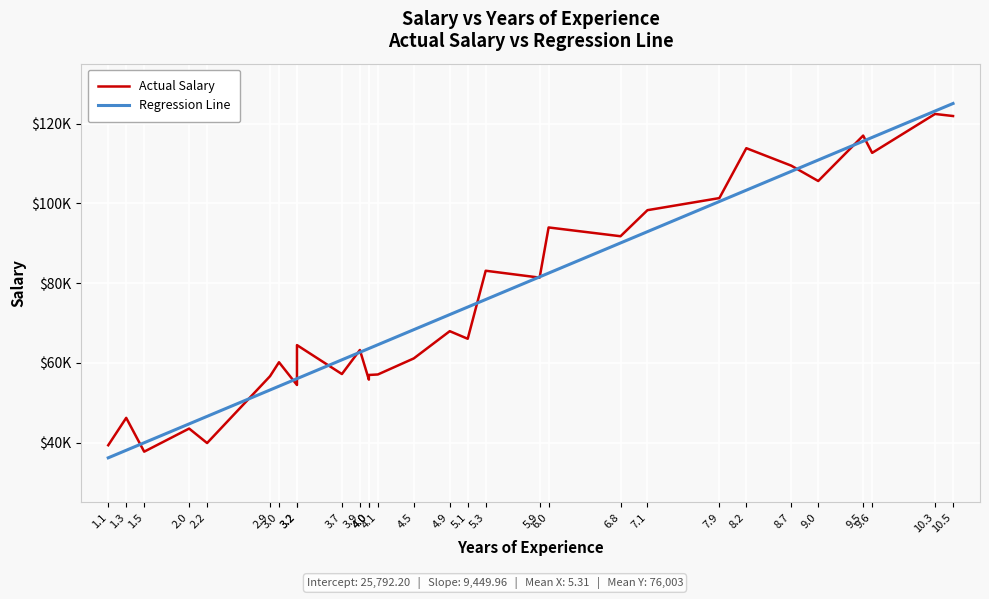

Between 8.7 and 1.1, which is larger?

8.7